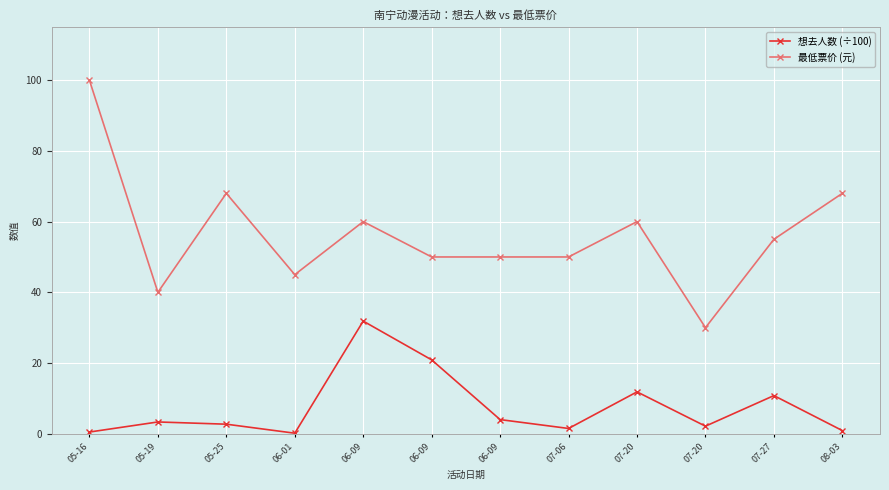

True or false: 想去人数 (÷100) and 最低票价 (元) cross at least once.

False